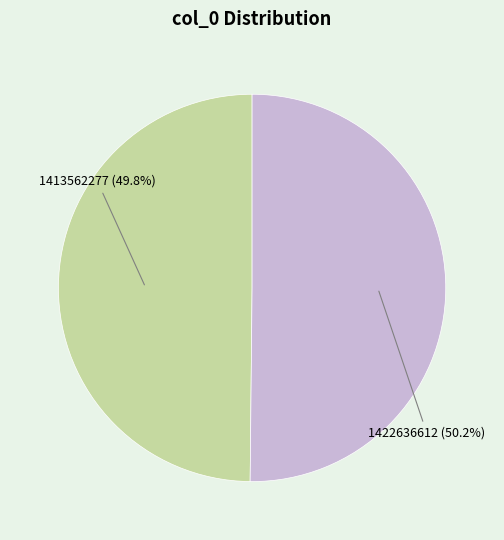

What is the ratio of the value at 1422636612 to the value at 1413562277?

1.0